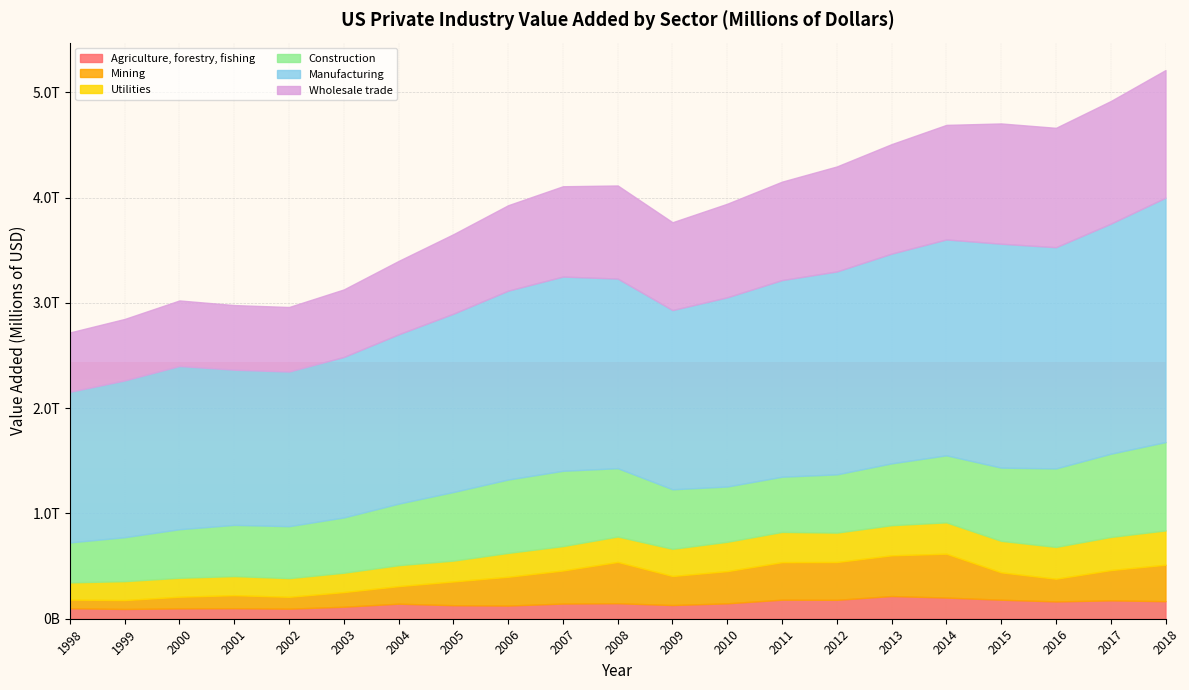

What is the average value of the Manufacturing series?

1797484